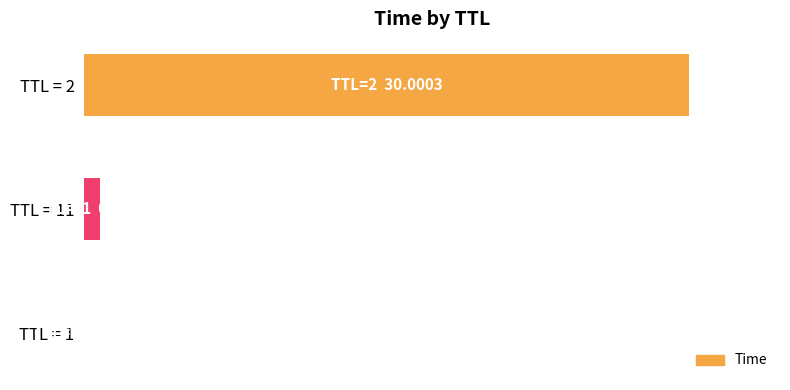

Are the bars horizontal?

Yes